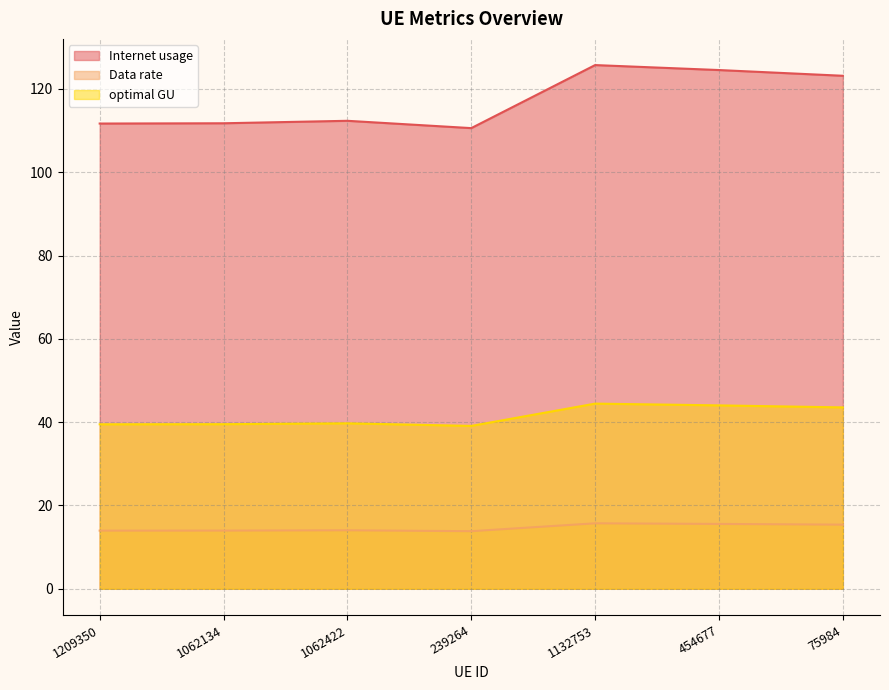

What are all the series names shown in the legend?

Internet usage, Data rate, optimal GU